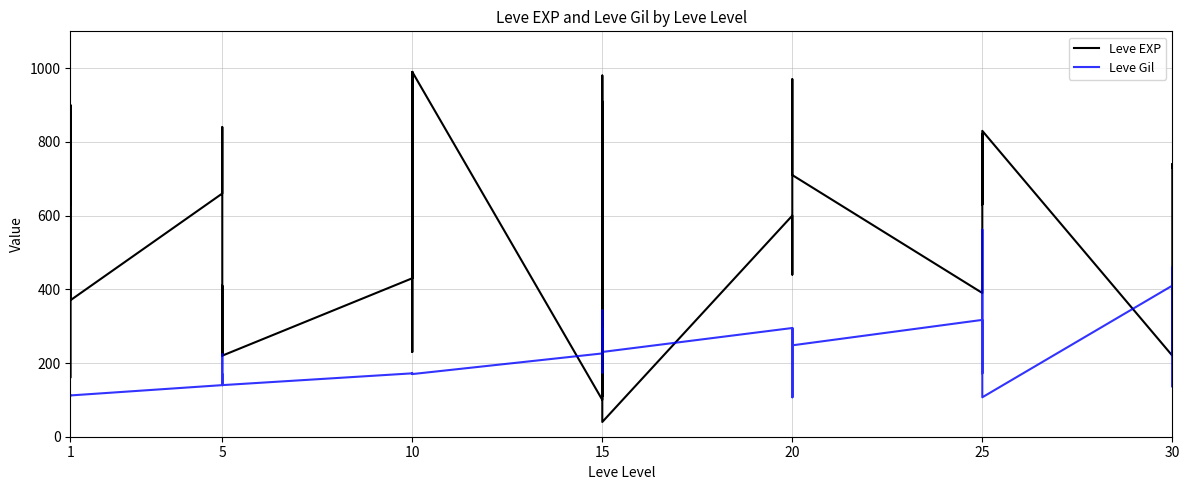

Reading left to right, transcribe all the data shown in this chart.

Leve EXP: 630	900	160	160	900	370	660	840	220	410	220	220	430	330	230	990	430	990	100	910	110	920	980	40	600	440	600	600	970	710	390	460	490	820	630	830	220	230	740	730
Leve Gil: 112	112	113	113	112	112	140	224	140	140	170	140	172	170	170	170	172	170	226	174	295	230	343	230	295	107	232	295	108	248	317	290	172	336	562	107	410	460	136	438